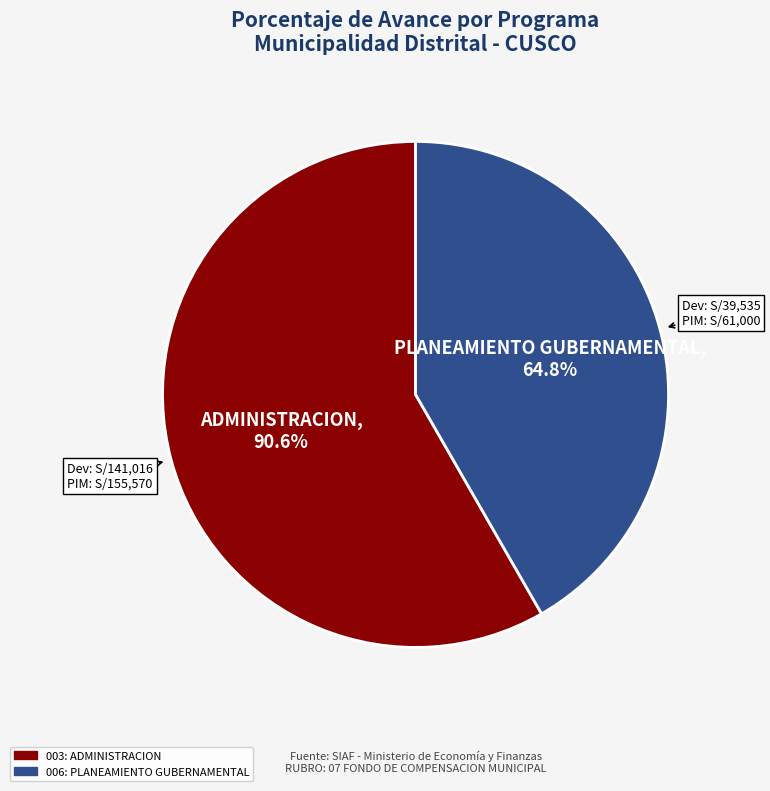

True or false: 003: ADMINISTRACION accounts for 48% of the total.

False